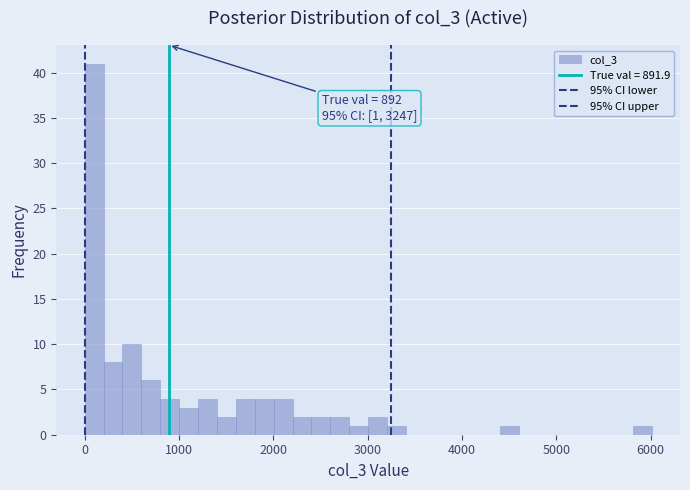

Around what value on the x-axis is the tallest bar? Give the approximate position of its centre, as read against the axis.

100